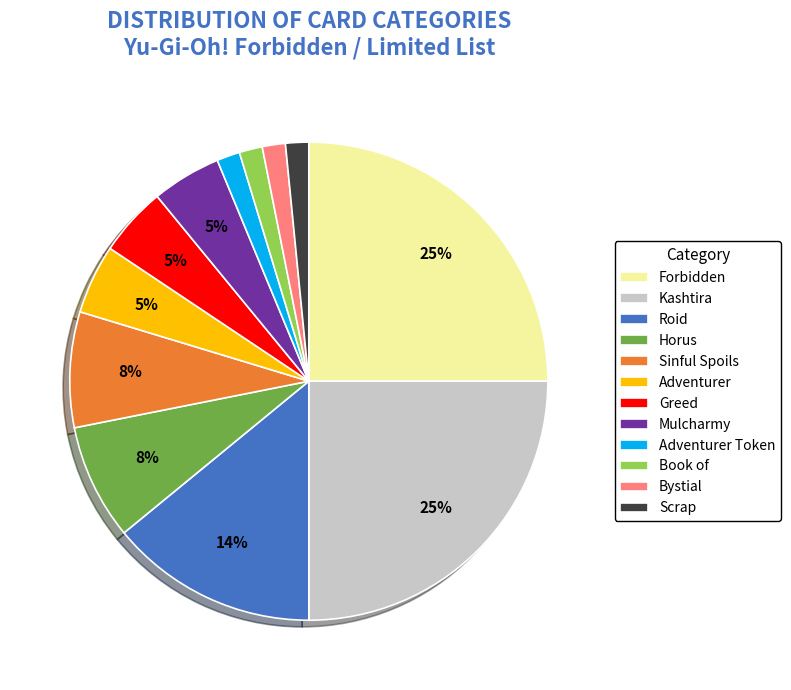

Is it true that Adventurer Token is 2% of the pie?

True